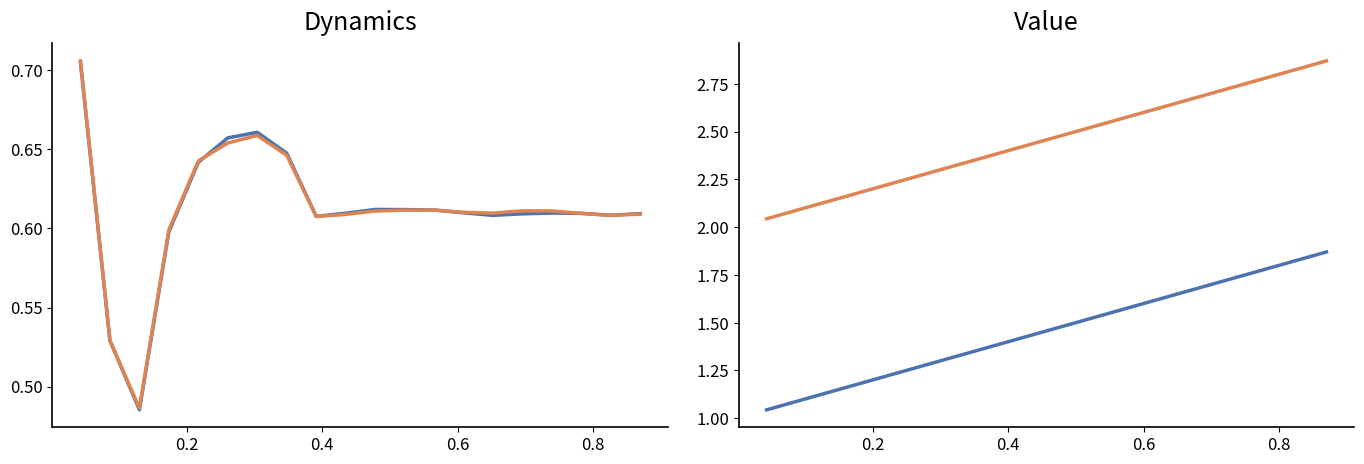

List the series in order of their peak value, lowest first.

set2_1, set3_1, set2_2, set3_2